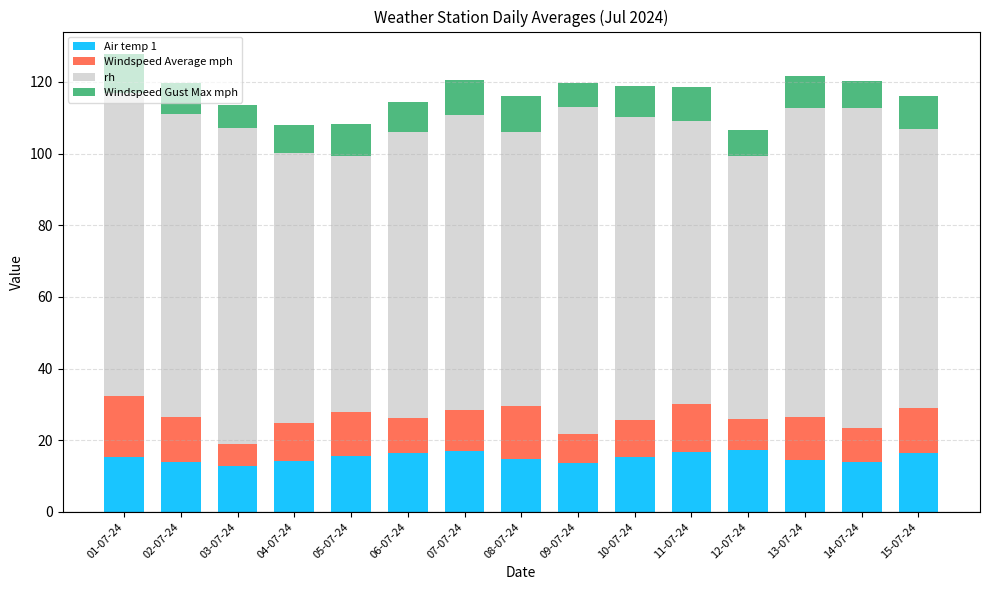

What is the difference between the second highest and minimum values in the Air temp 1 series?

4.3